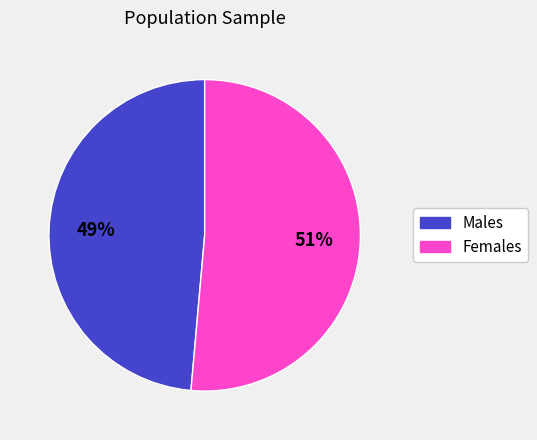

Does any single category account for the majority?

Yes